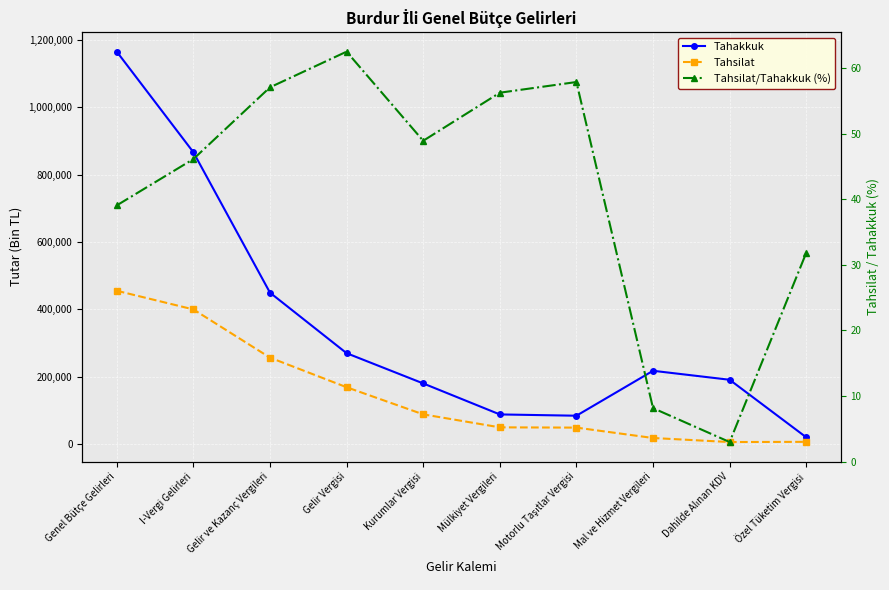

Which series has the largest range (max minus min)?

Tahakkuk